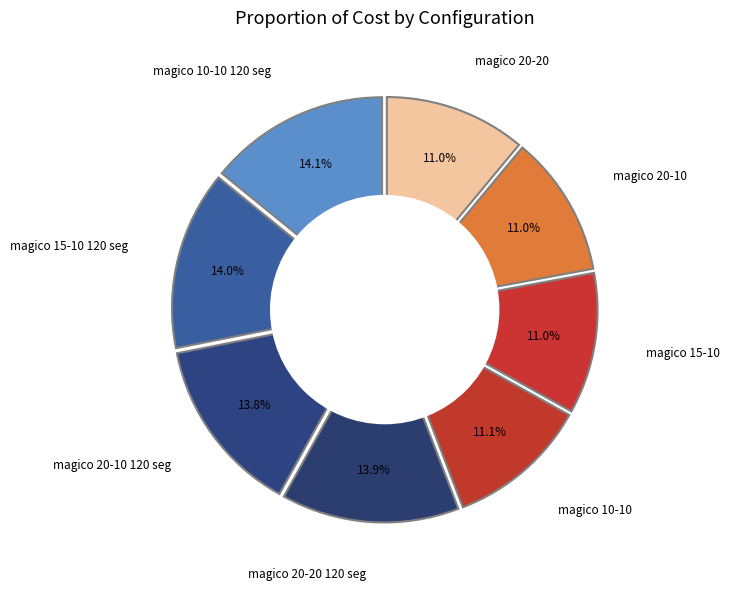

Rank the categories by value from highest to lowest.

magico 10-10 120 seg, magico 15-10 120 seg, magico 20-20 120 seg, magico 20-10 120 seg, magico 10-10, magico 20-20, magico 20-10, magico 15-10